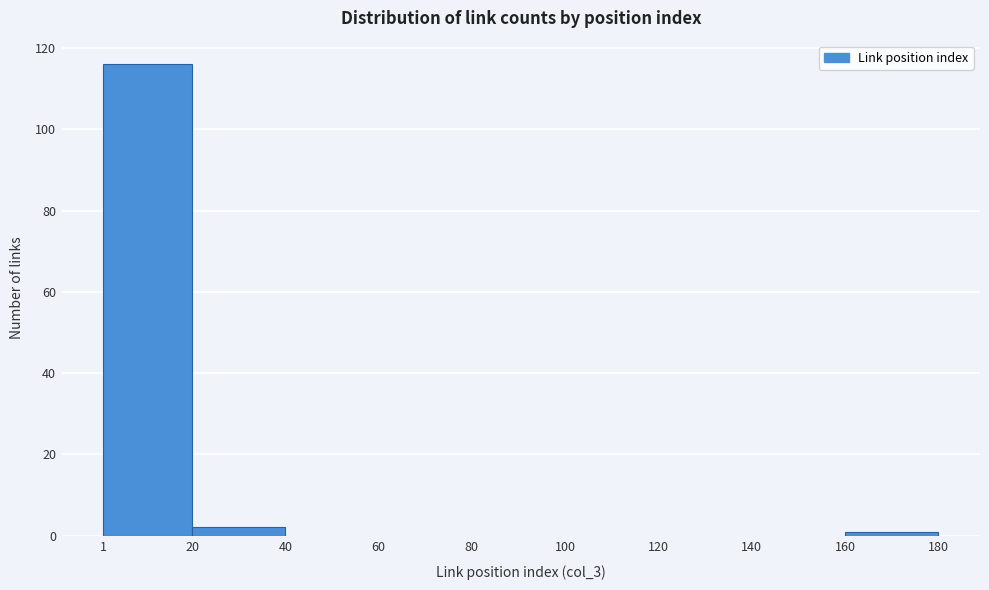

Over which range of the x-axis is the bar tallest?

1 to 20